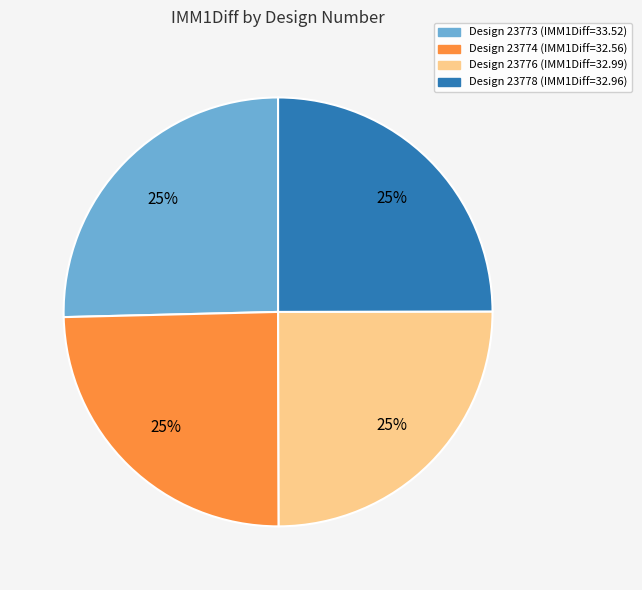

Is there any slice that represents more than half of the pie?

No